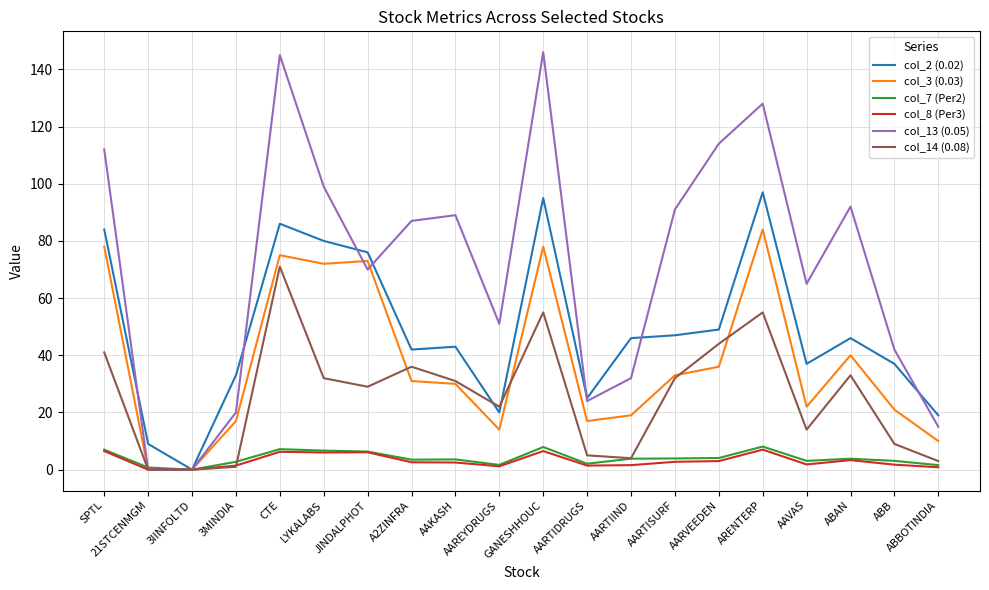

What is the highest value of the col_2 (0.02) series?

97.0